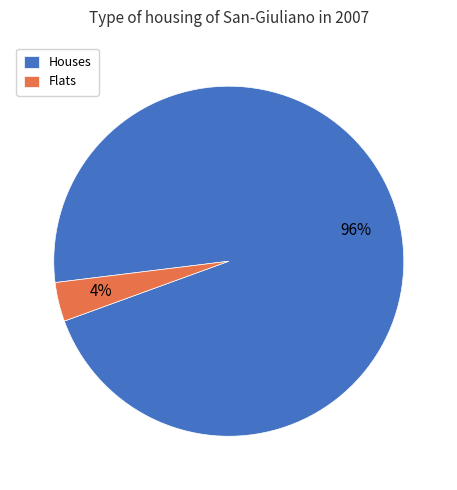

Which has a higher value, Houses or Flats?

Houses